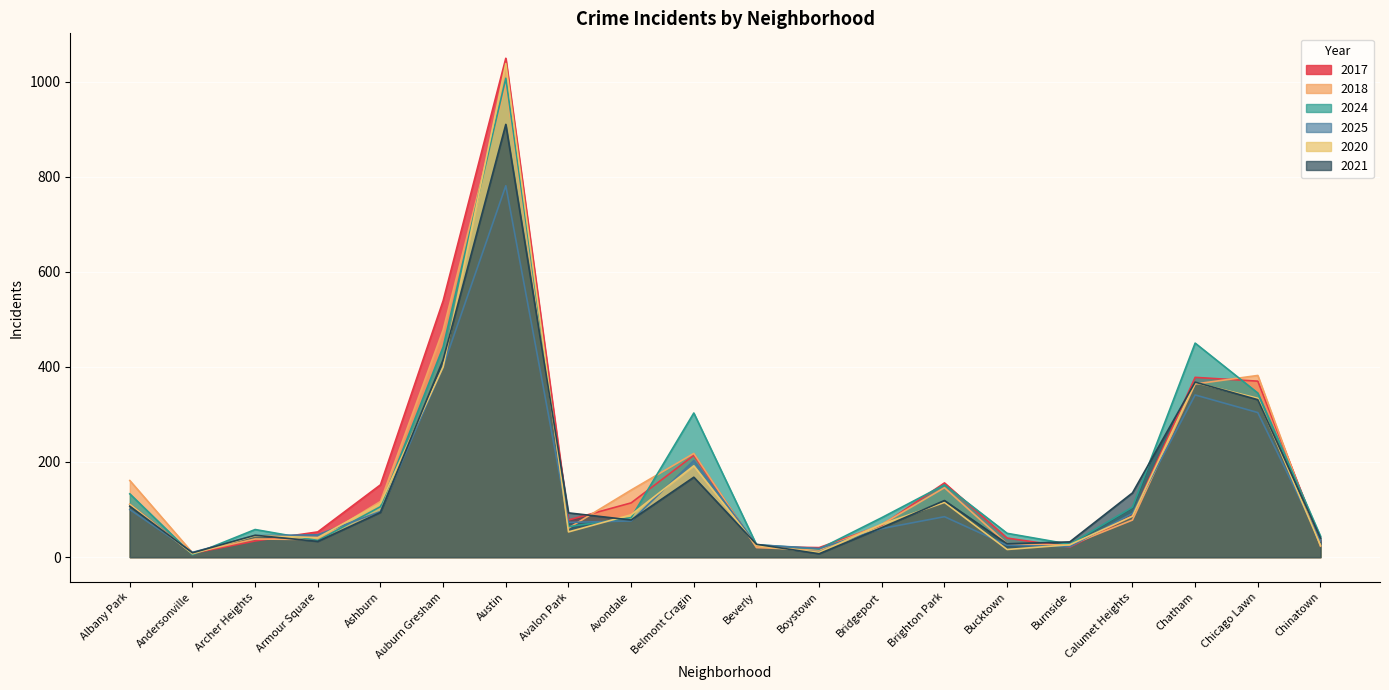

What is the difference between the maximum and minimum values in the 2017 series?

1041